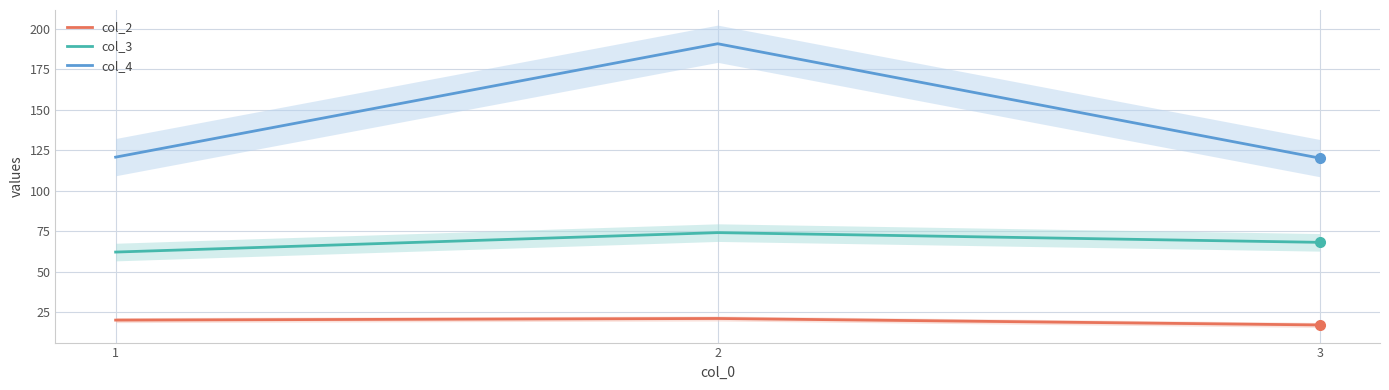

True or false: col_4 has a value of 52.0 at 3.

False